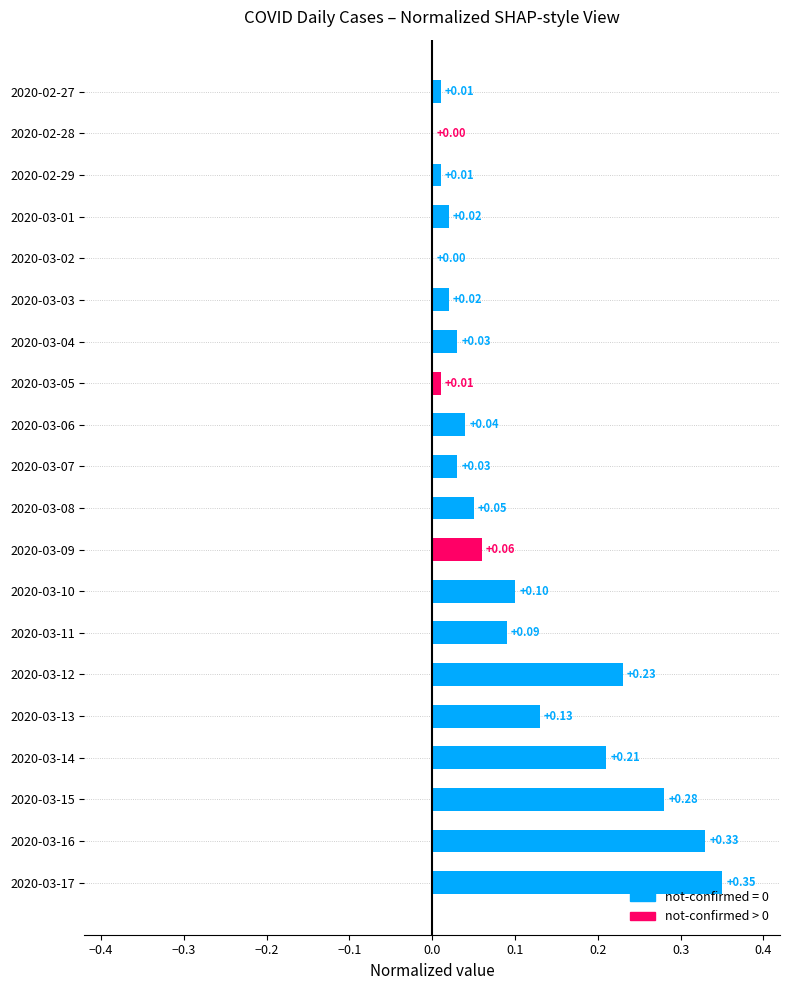

Which has a higher value, 2020-03-06 or 2020-03-17?

2020-03-17